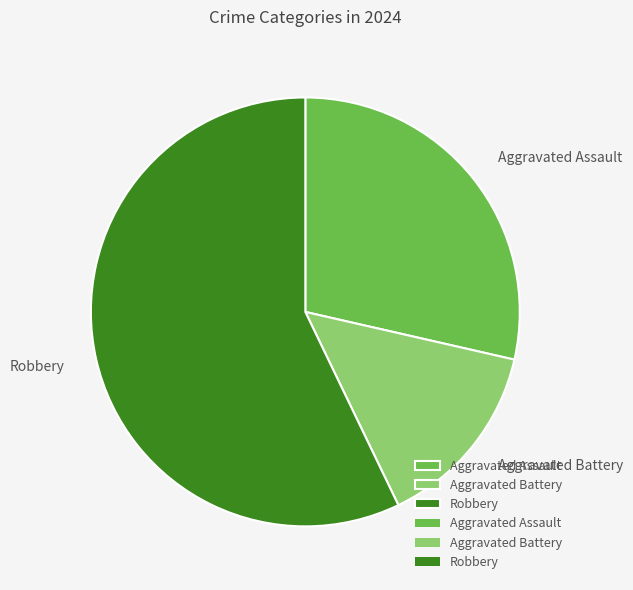

What is the majority slice?

Robbery